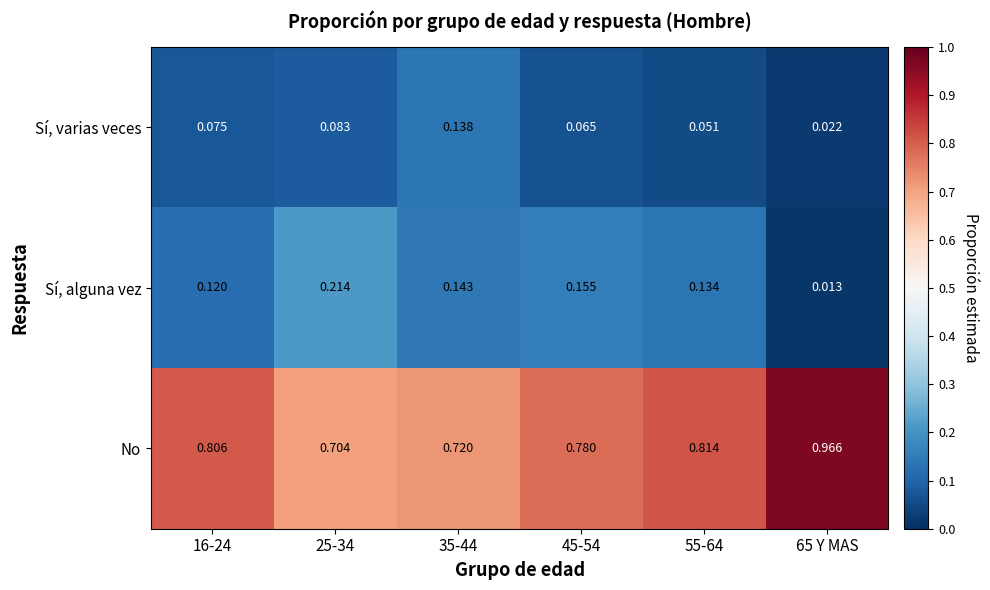

Rank the series at 25-34 from lowest to highest value.

Sí, varias veces, Sí, alguna vez, No